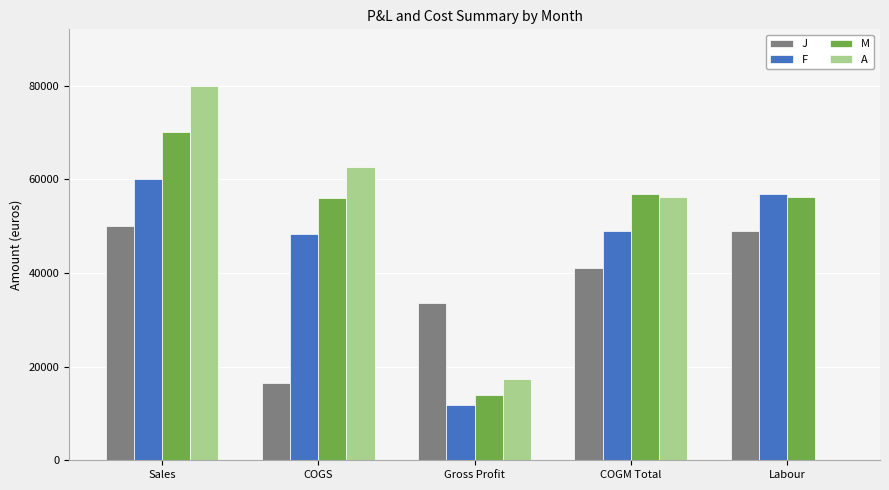

True or false: J has a value of 33519.6 at Gross Profit.

True